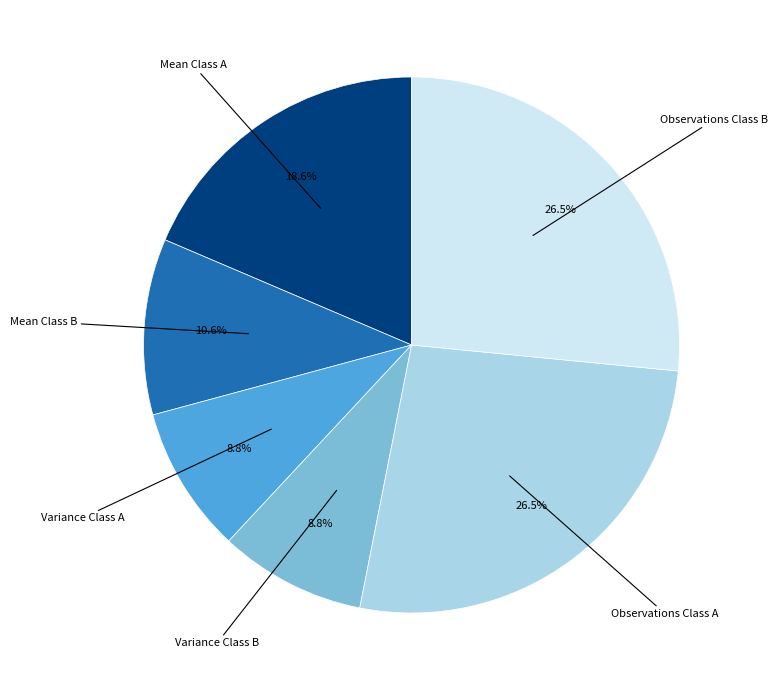

The Variance Class B slice represents 9% of the pie. True or false?

True